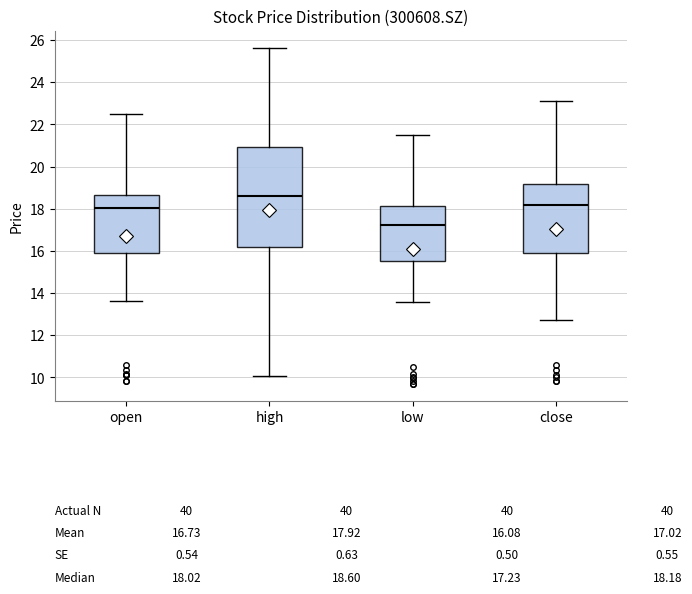

Comparing the boxes themselves (not the whiskers), which one is the tallest?

high